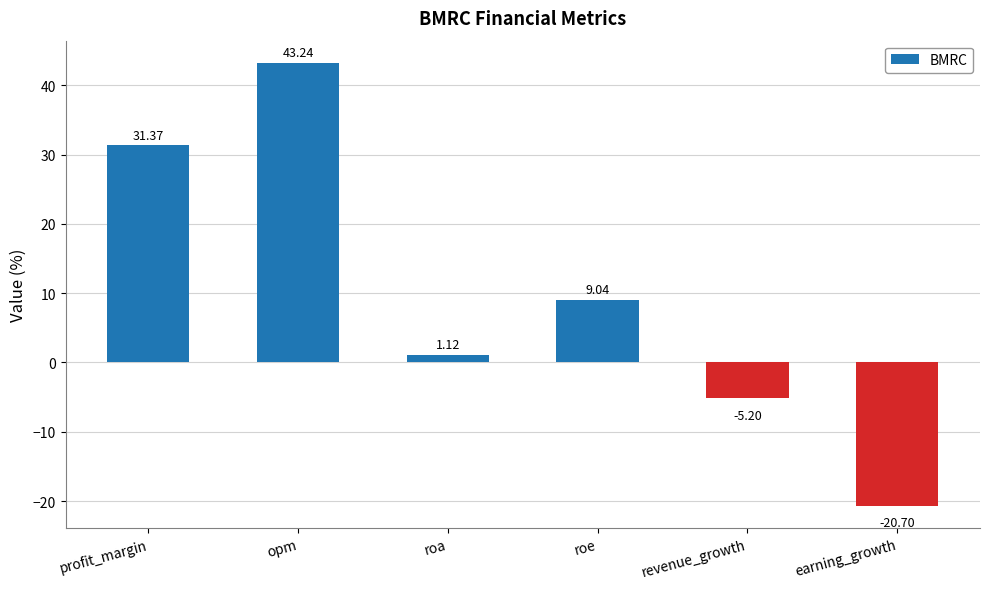

What position from the right is profit_margin?

6